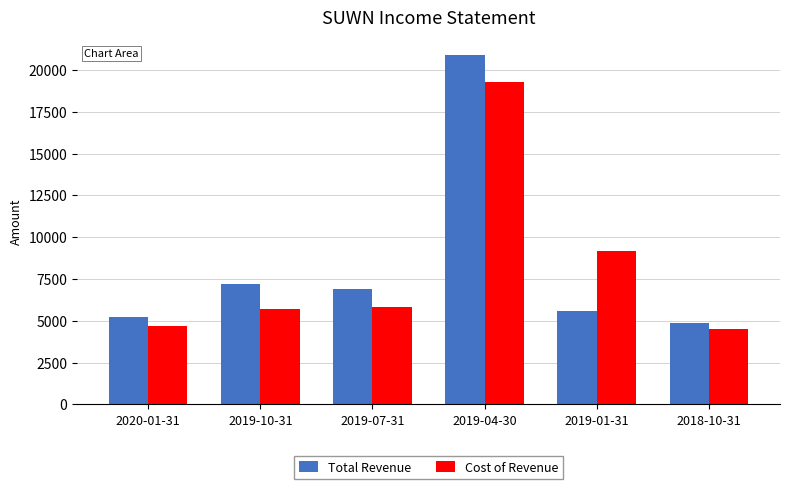

What is the value of the Cost of Revenue bar at the 3rd from the left?

5800